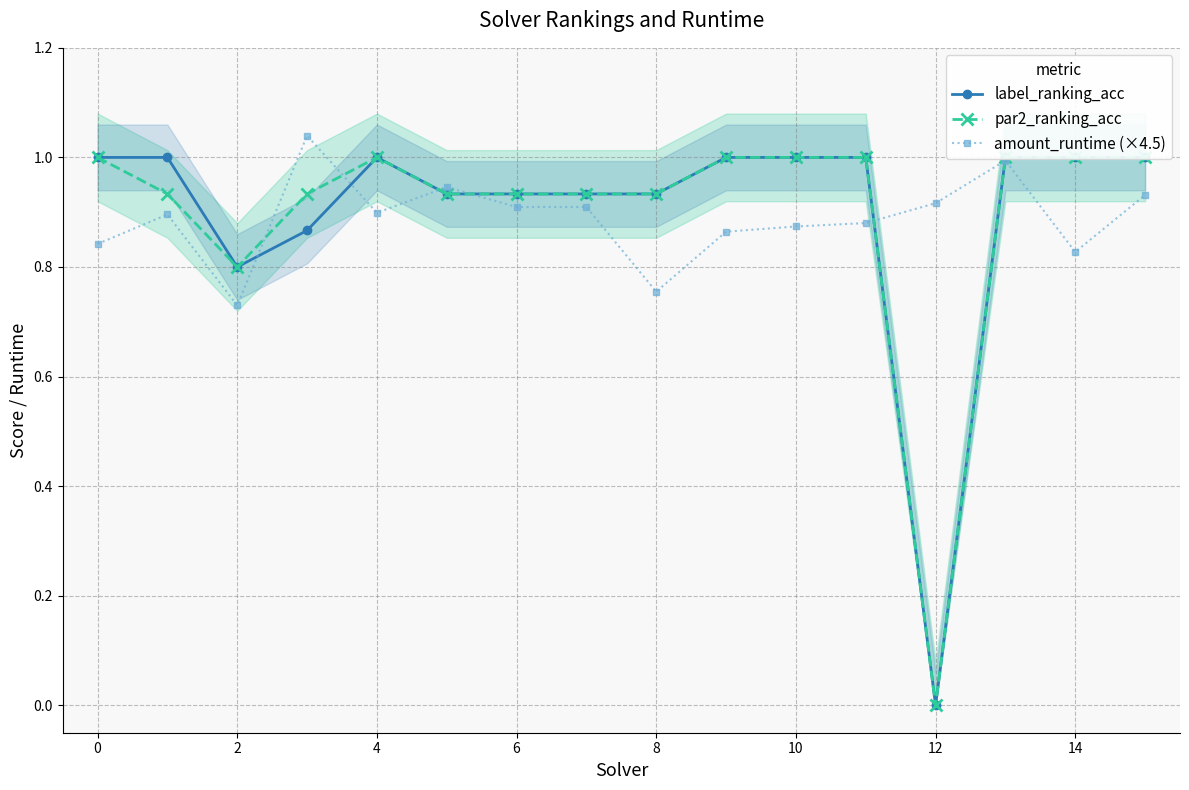

The par2_ranking_acc series shows 1.0 at 15. True or false?

True